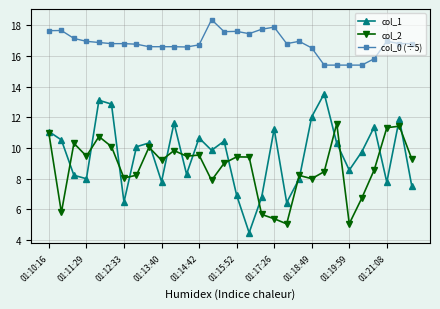

What is the value of the col_0 (÷5) point at the 20th from the left?

16.8